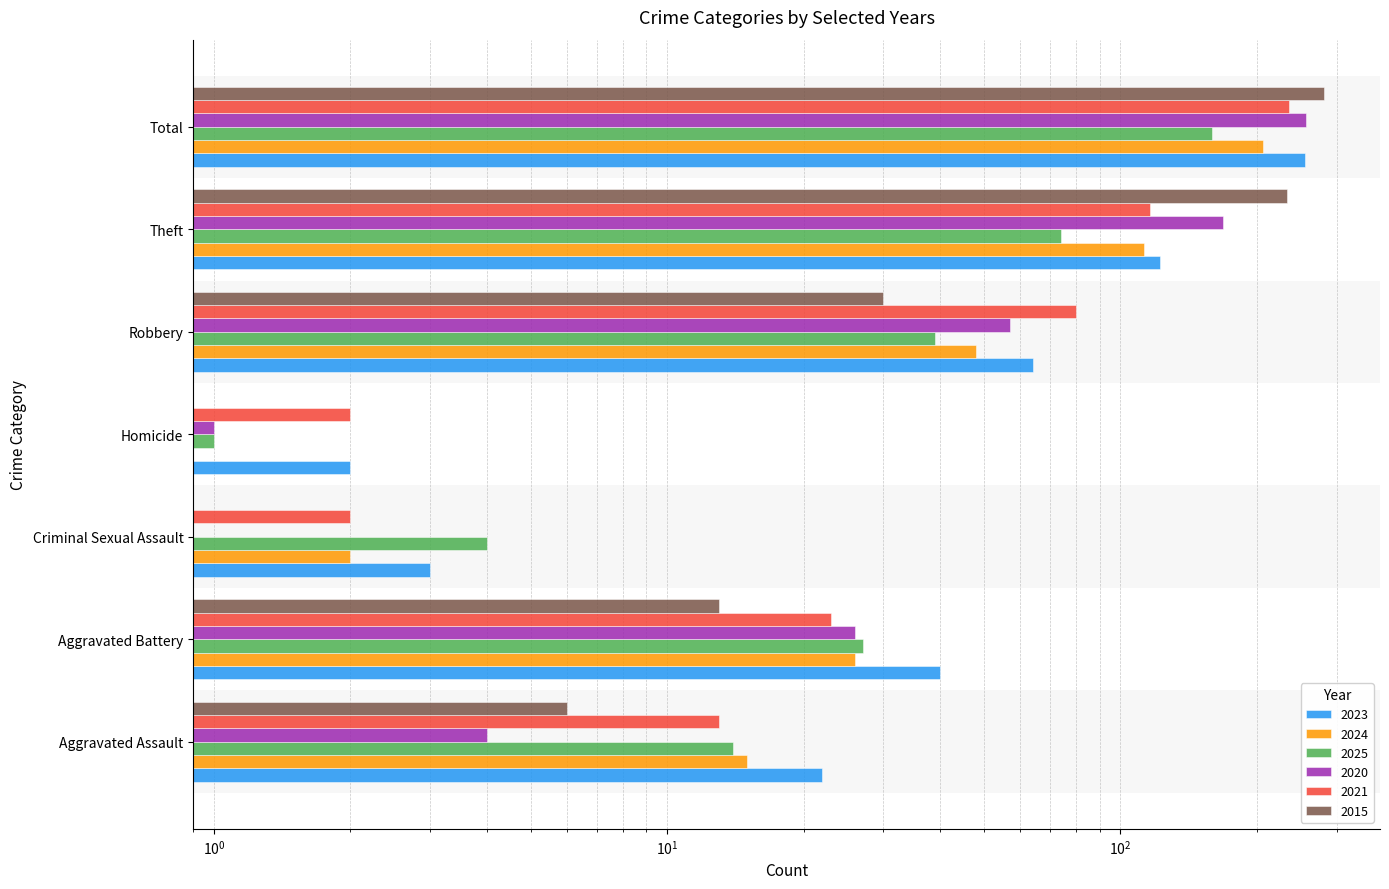

True or false: 2021 has a value of 2 at Homicide.

True